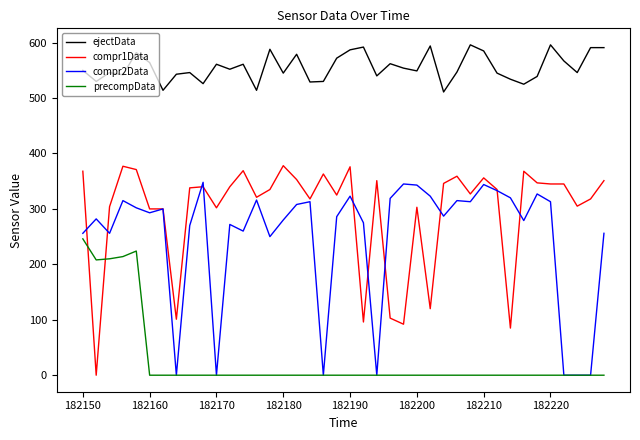

True or false: precompData and ejectData intersect in this chart.

False